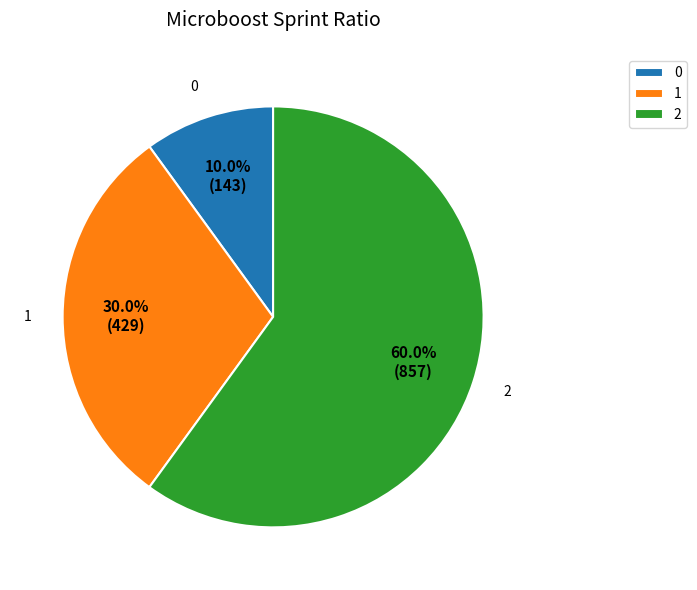

Rank the categories by value from lowest to highest.

0, 1, 2